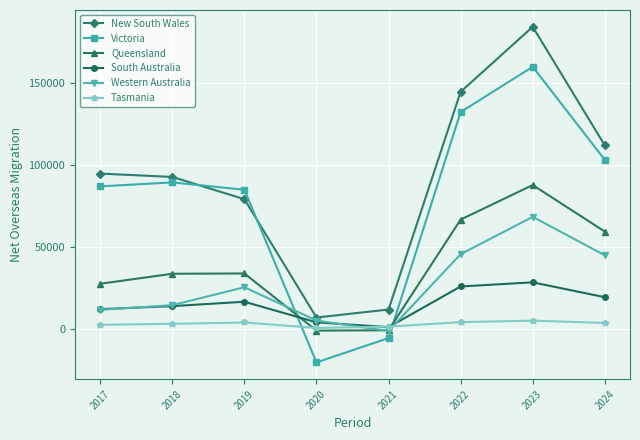

At which category does the chart reach its minimum across all series?

2020